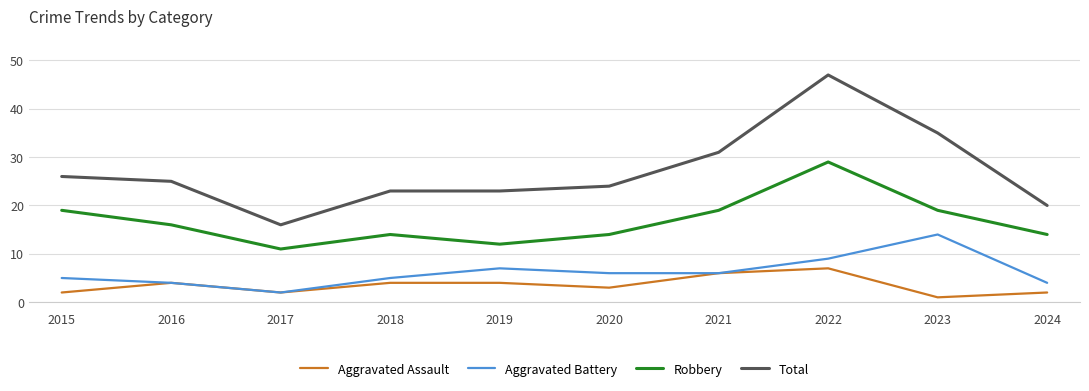

At 2020, list the series in order from smallest to largest.

Aggravated Assault, Aggravated Battery, Robbery, Total